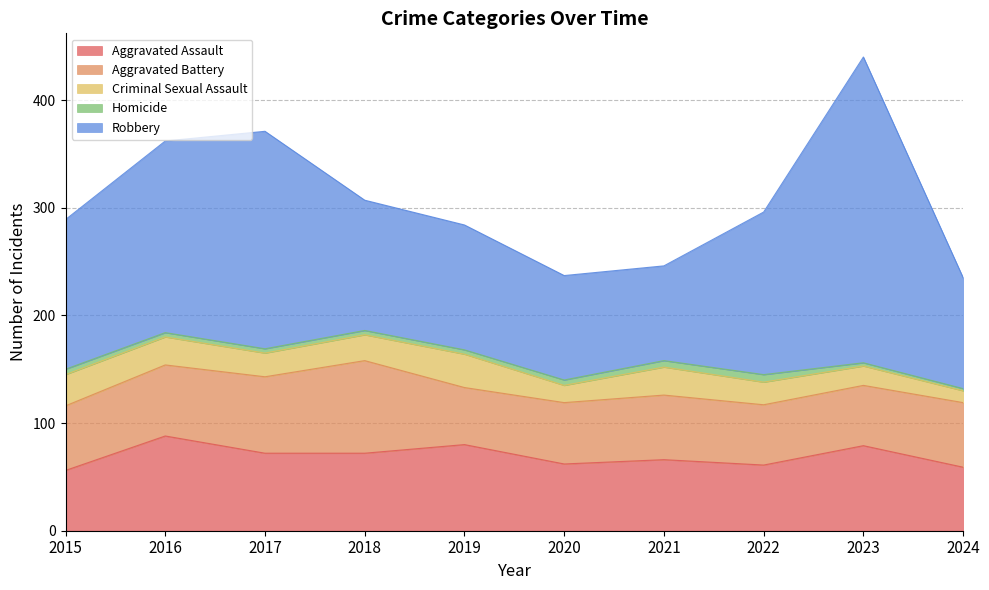

What is the value of the Criminal Sexual Assault point at the 9th from the left?

18